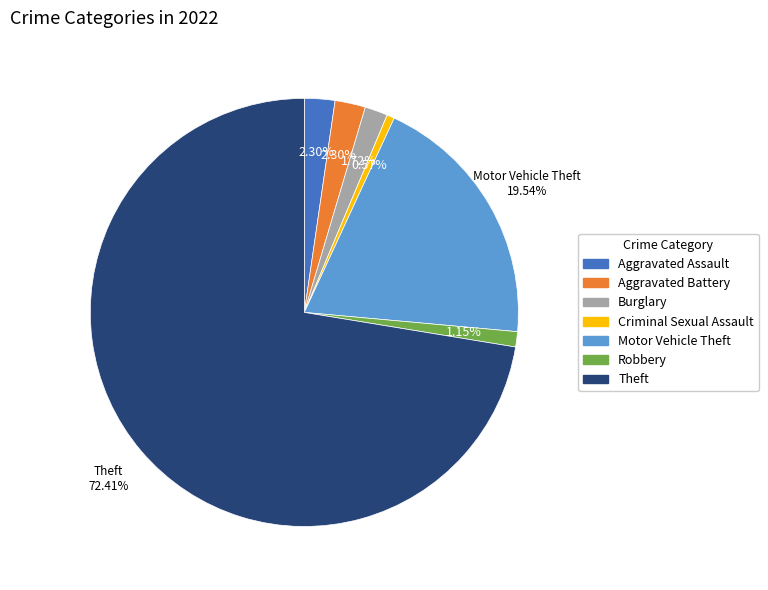

Is there a majority slice in this chart?

Yes